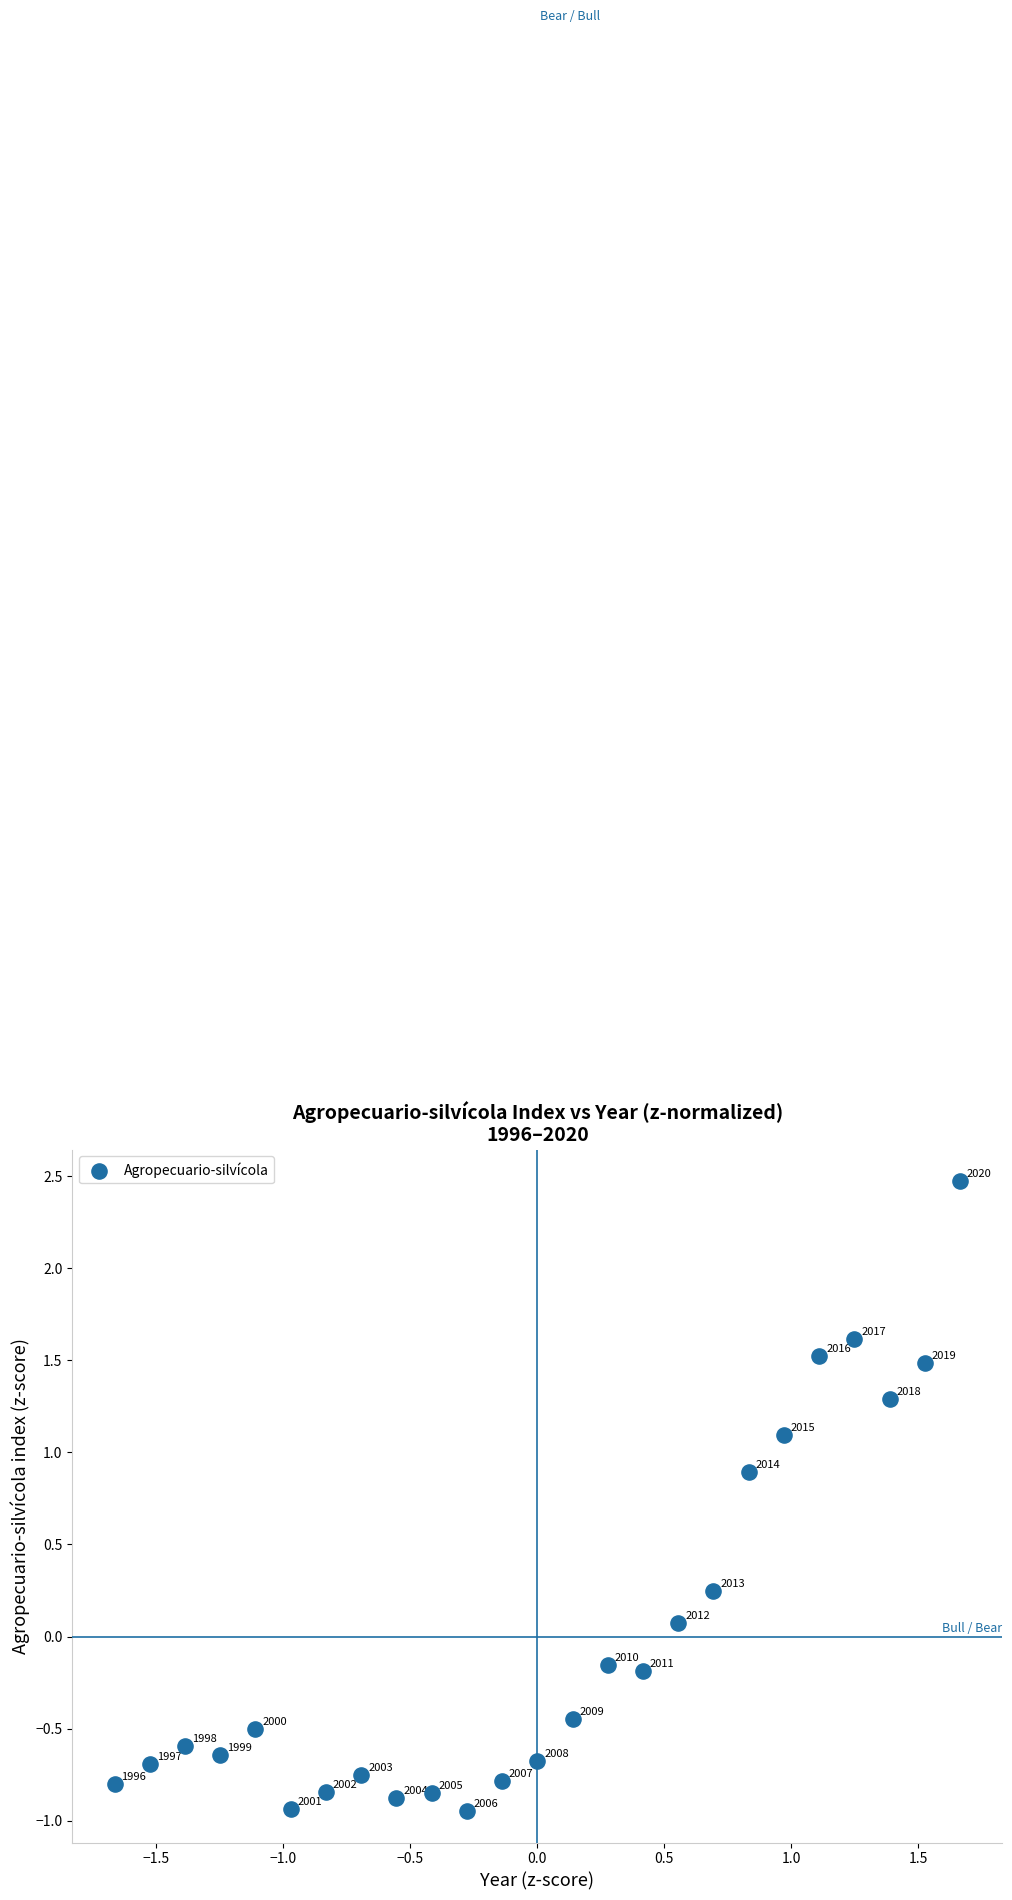

What is the range of Y values (max minus min)?

3.4